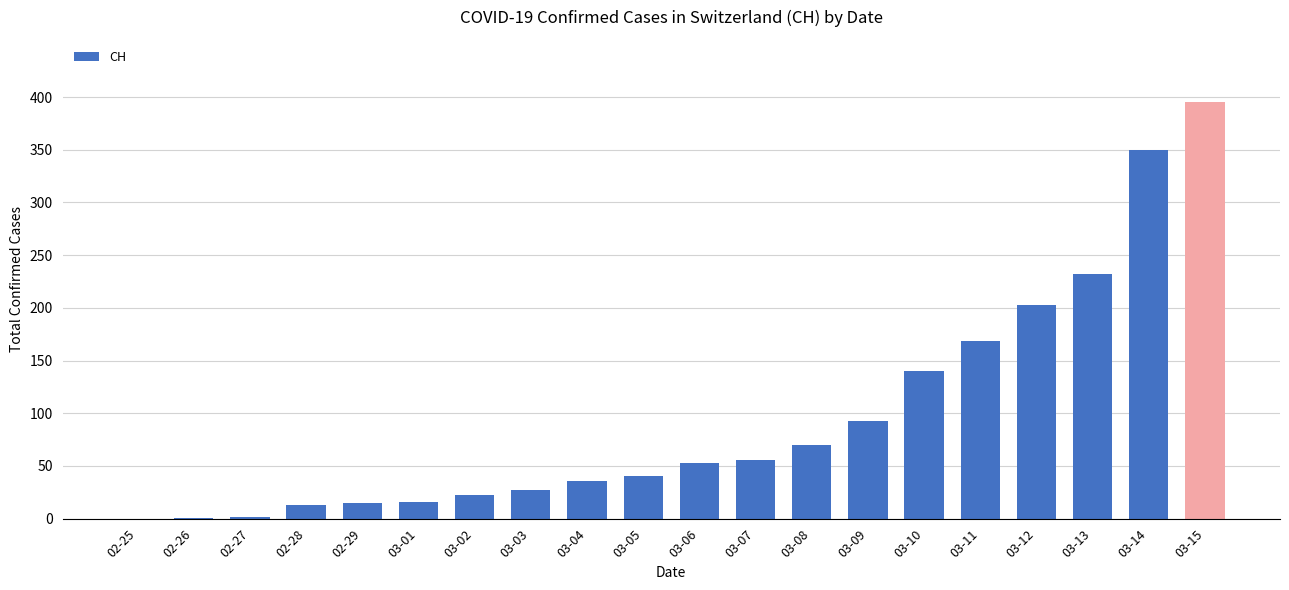

Which label corresponds to the largest value in the chart?

03-15